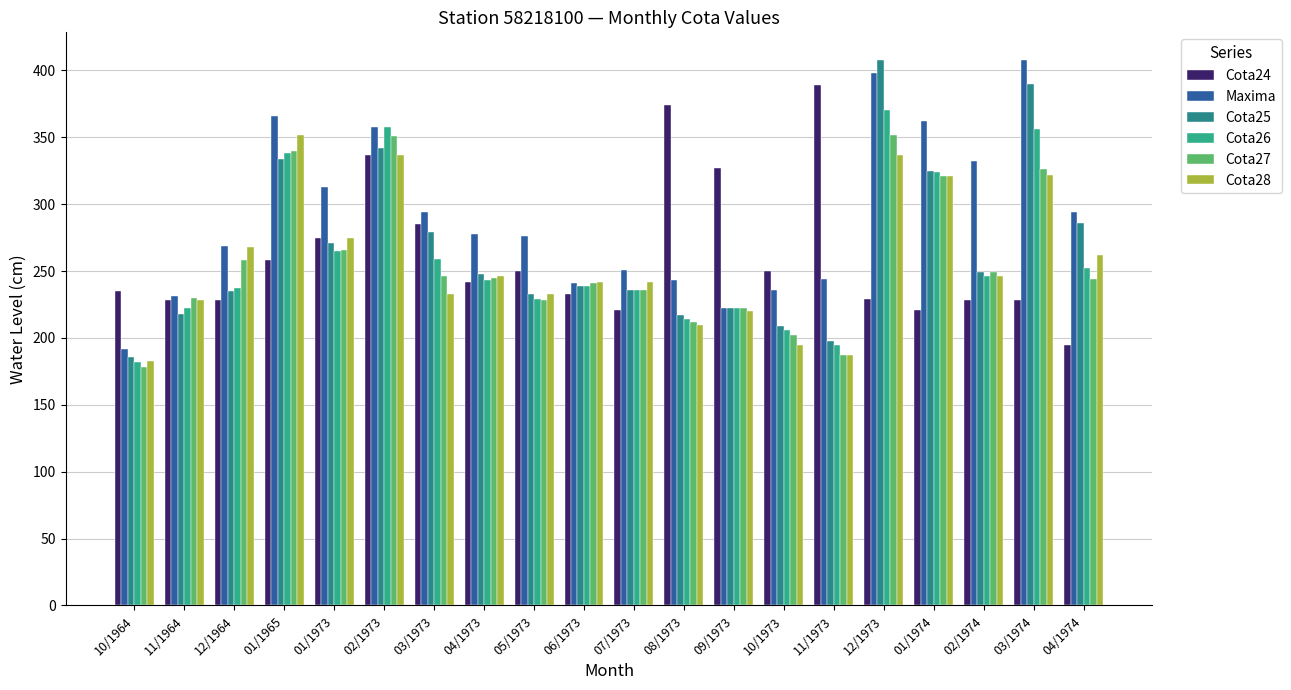

Count the number of categories in the chart.

20